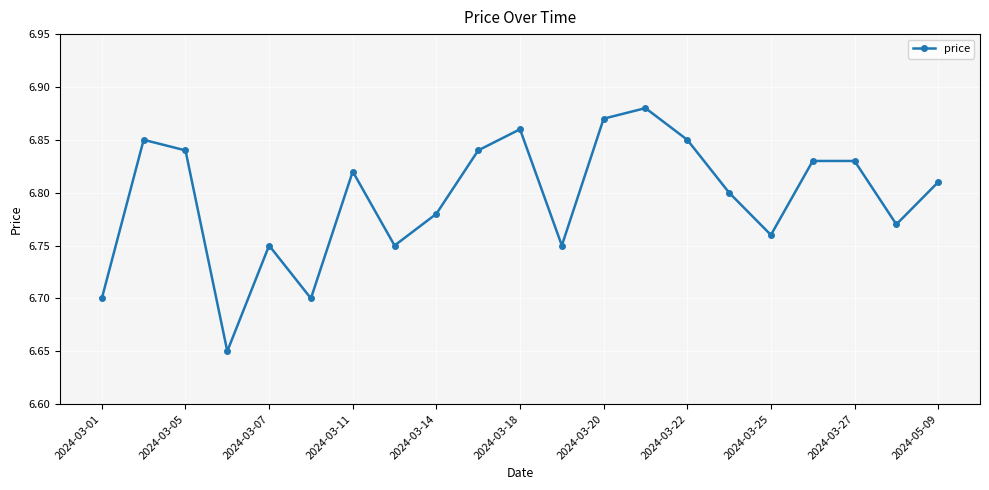

How many values are between 6 and 7?

21